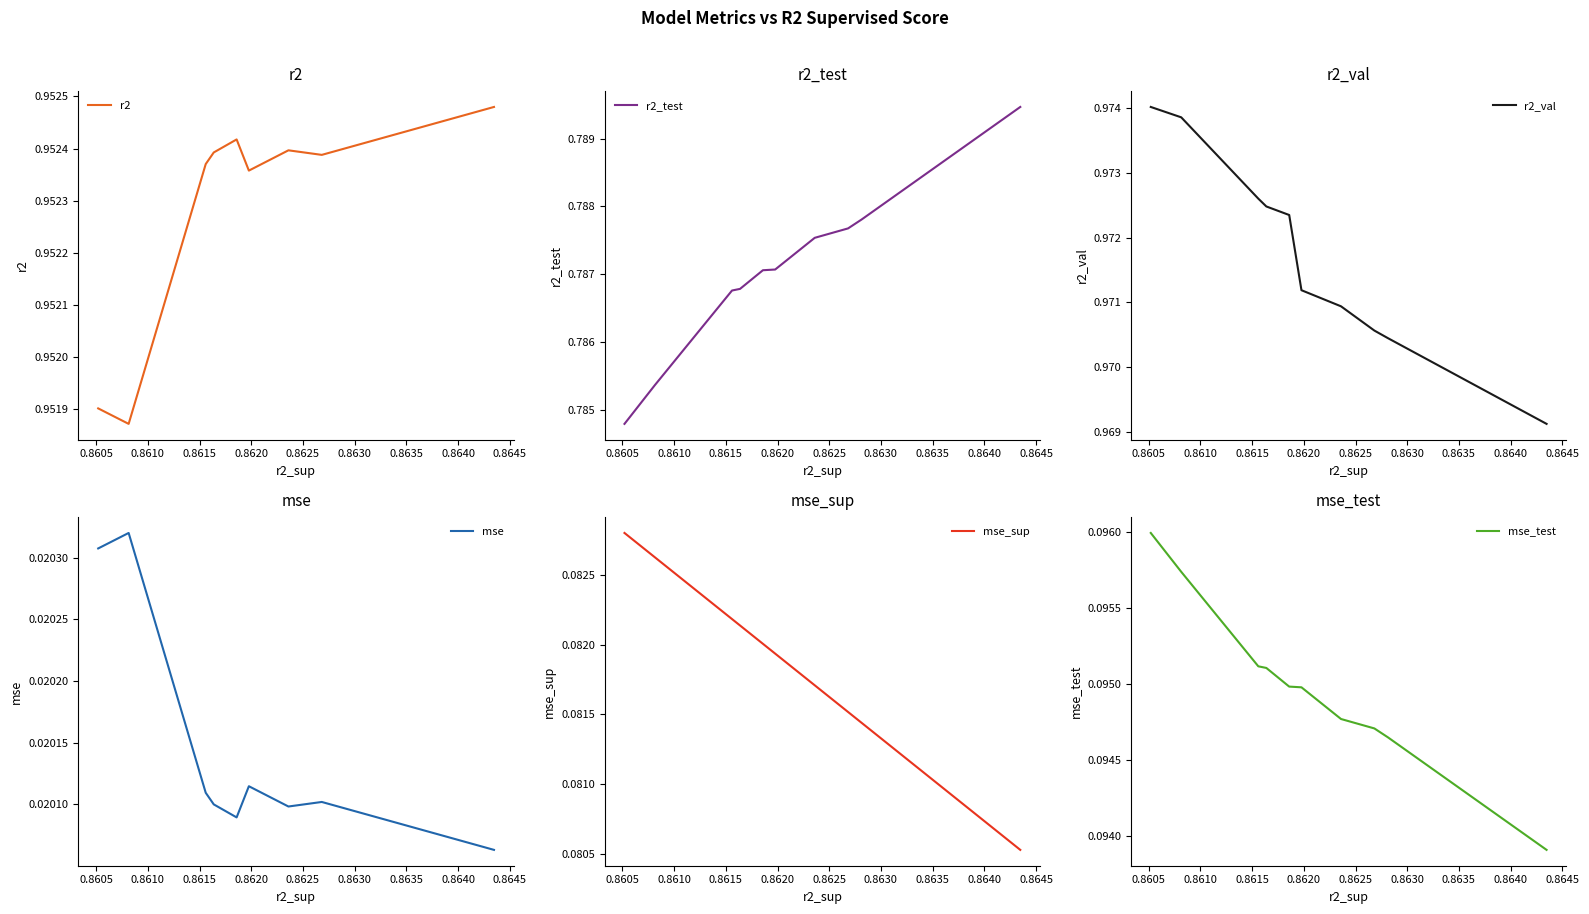

Reading right to left, transcribe all the data shown in this chart.

r2: 1.0	1.0	1.0	1.0	1.0	1.0	1.0	1.0	1.0	1.0
r2_test: 0.8	0.8	0.8	0.8	0.8	0.8	0.8	0.8	0.8	0.8
r2_val: 1.0	1.0	1.0	1.0	1.0	1.0	1.0	1.0	1.0	1.0
mse: 0.0	0.0	0.0	0.0	0.0	0.0	0.0	0.0	0.0	0.0
mse_sup: 0.1	0.1	0.1	0.1	0.1	0.1	0.1	0.1	0.1	0.1
mse_test: 0.1	0.1	0.1	0.1	0.1	0.1	0.1	0.1	0.1	0.1